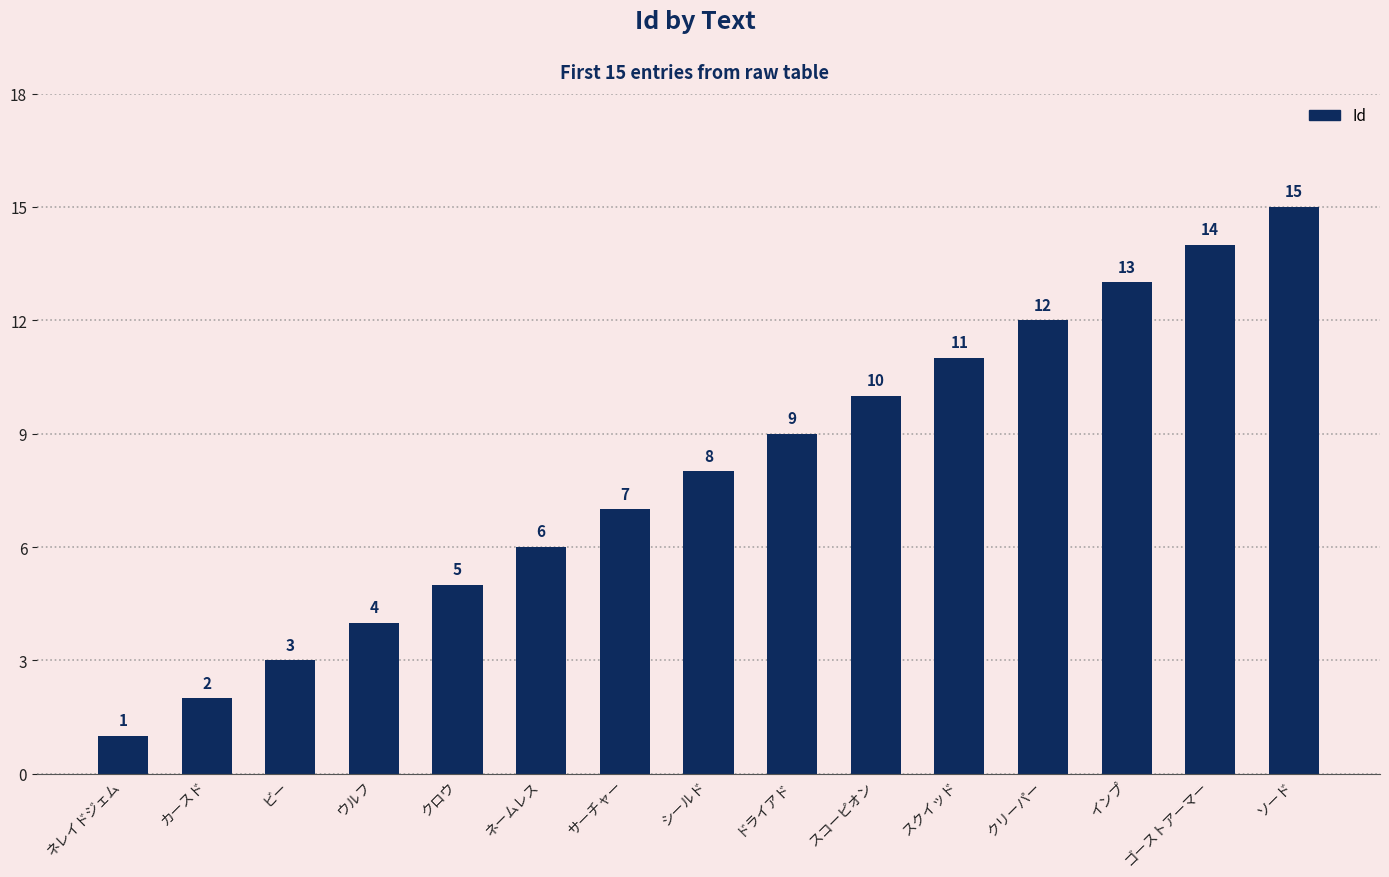

Which has a higher value, クリーパー or ネームレス?

クリーパー